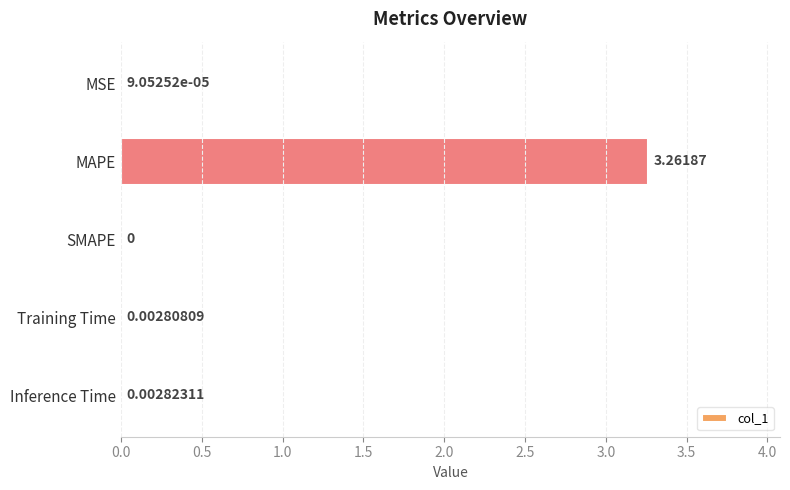

Count the number of data series in this chart.

1